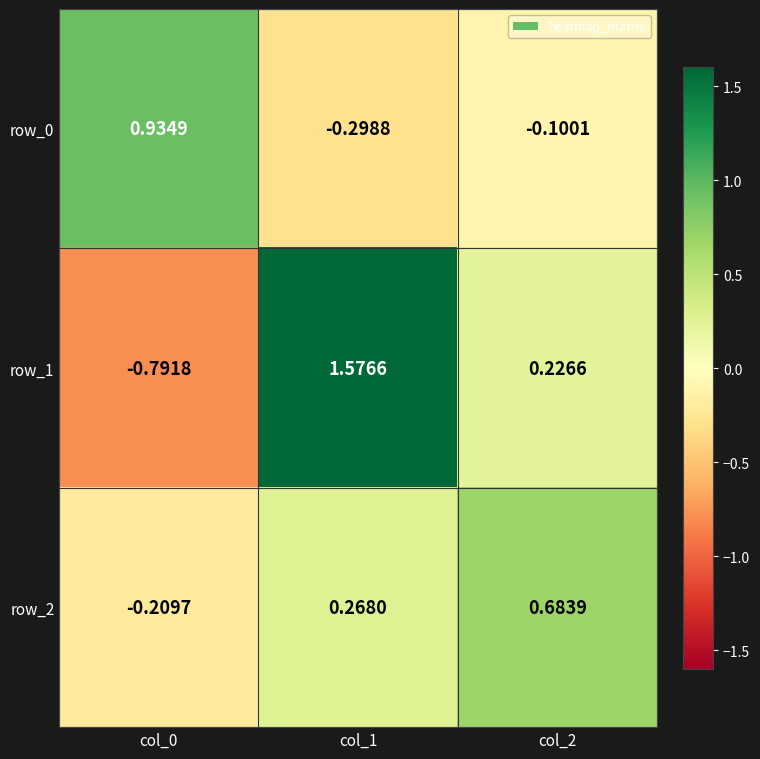

Is the value of row_1 at col_2 greater than the value of row_0 at col_0?

No